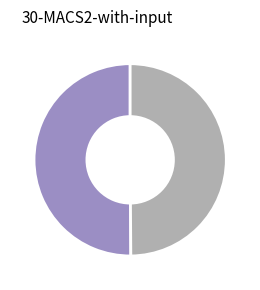

Which category has the smallest portion of the pie?

2013